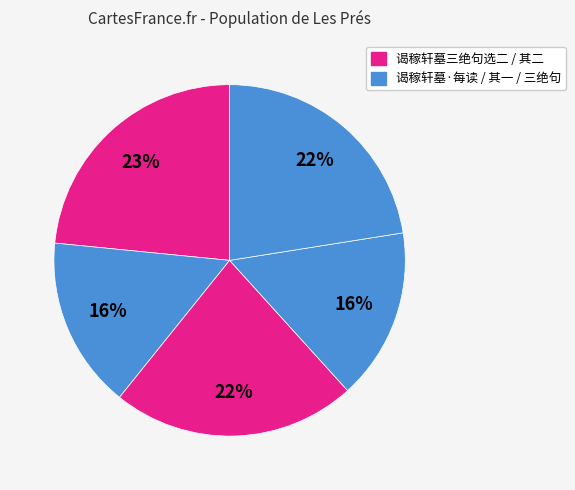

How many segments does this pie chart have?

5